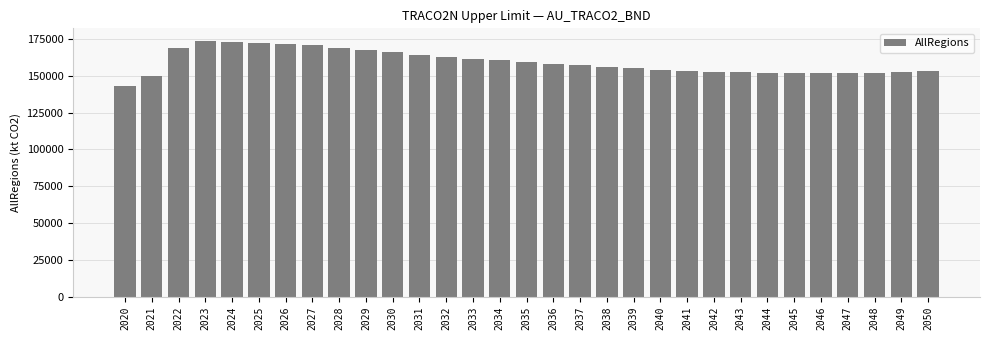

What is the average value?

159342.6